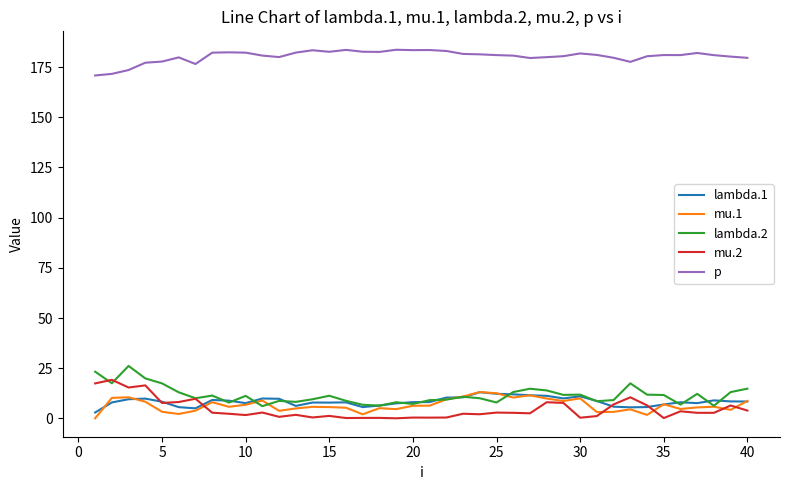

True or false: p and mu.2 cross at least once.

False